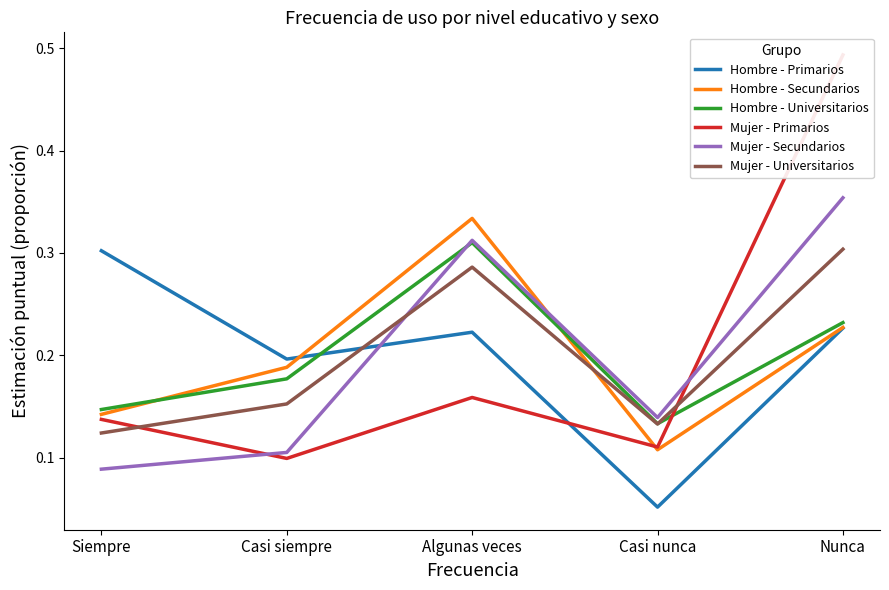

Reading left to right, extract all data points from this chart.

Hombre - Primarios: 0.3	0.2	0.2	0.1	0.2
Hombre - Secundarios: 0.1	0.2	0.3	0.1	0.2
Hombre - Universitarios: 0.1	0.2	0.3	0.1	0.2
Mujer - Primarios: 0.1	0.1	0.2	0.1	0.5
Mujer - Secundarios: 0.1	0.1	0.3	0.1	0.4
Mujer - Universitarios: 0.1	0.2	0.3	0.1	0.3